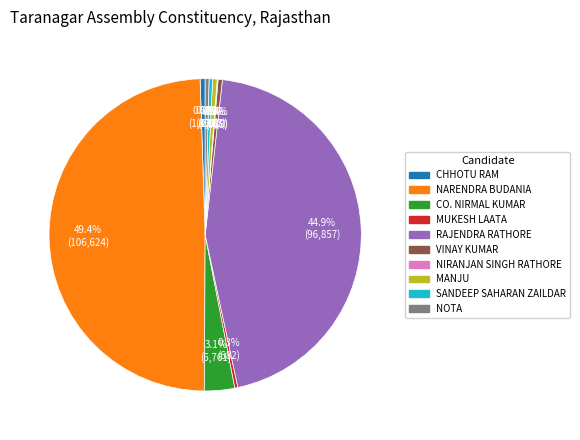

The RAJENDRA RATHORE slice represents 45% of the pie. True or false?

True